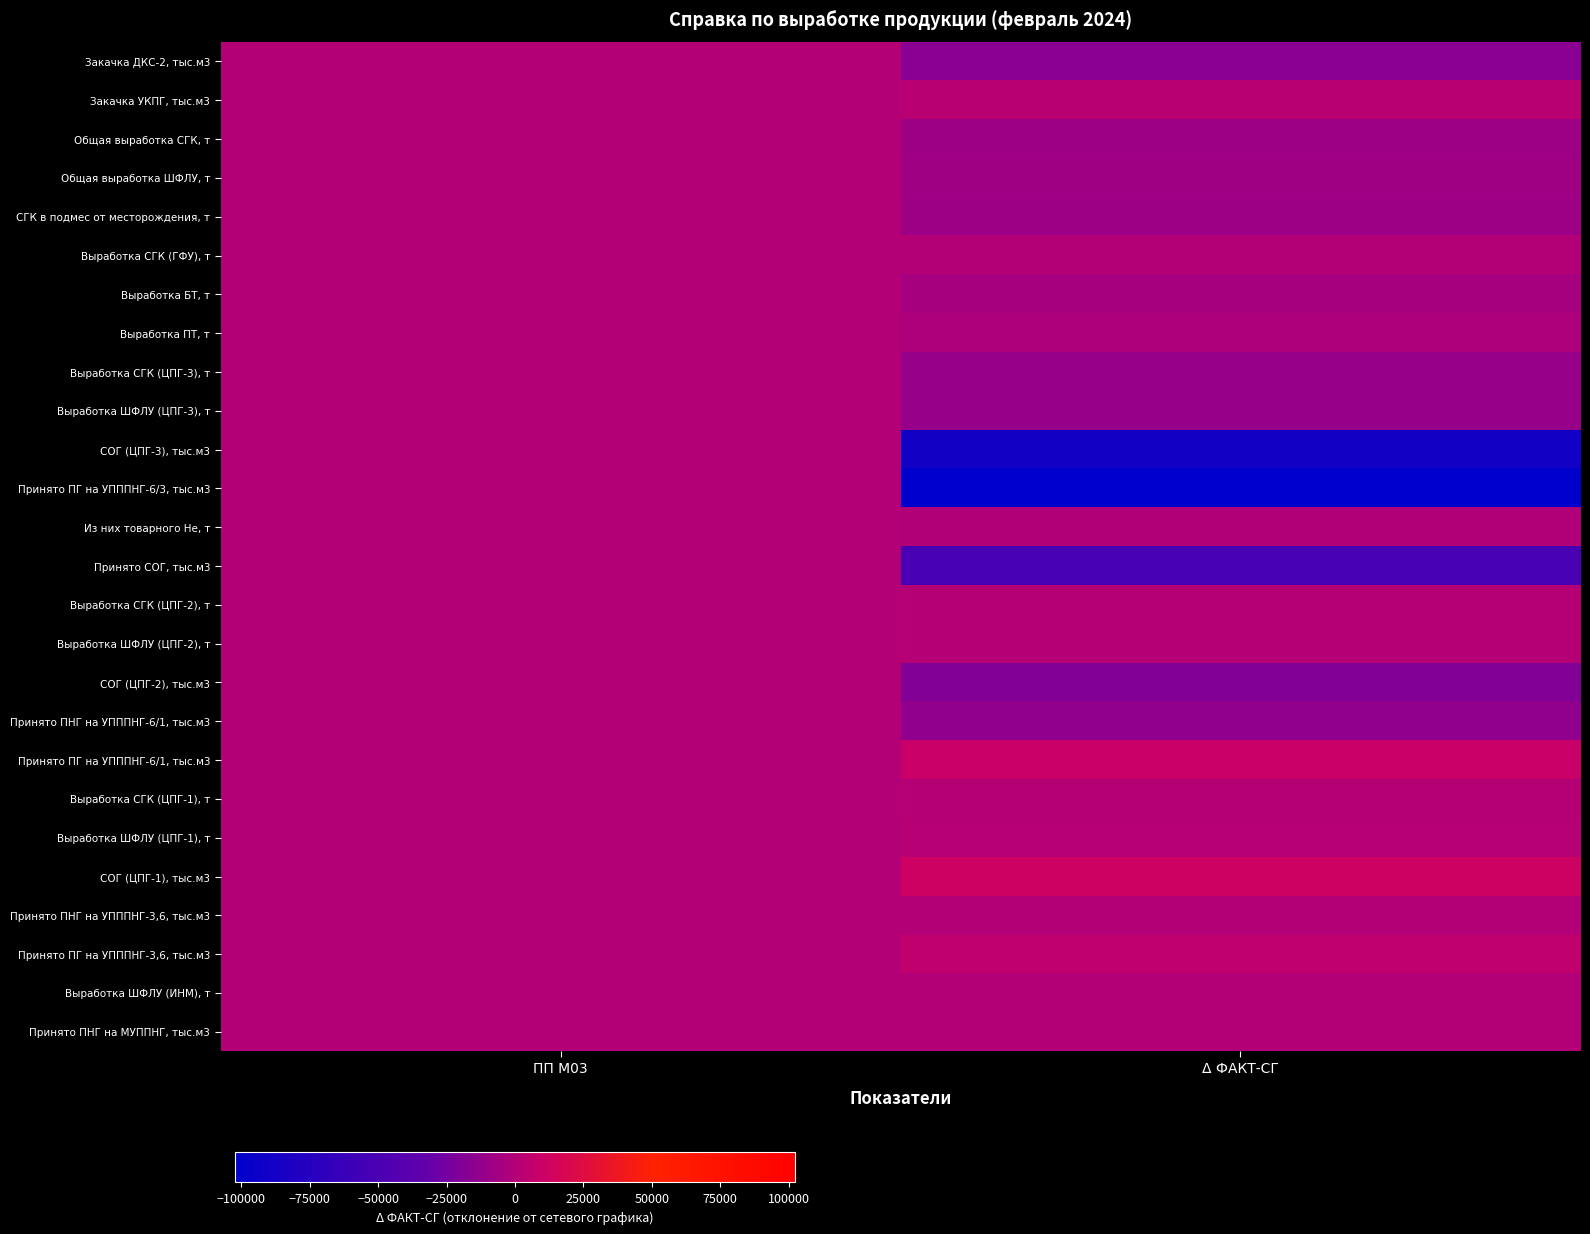

Reading right to left, list all the values displayed in this chart.

Принято ПНГ на МУППНГ, тыс.м3: Δ ФАКТ-СГ=624.4	ПП М03=0.0
Выработка ШФЛУ (ИНМ), т: Δ ФАКТ-СГ=309.5	ПП М03=0.0
Принято ПГ на УПППНГ-3,6, тыс.м3: Δ ФАКТ-СГ=6372.6	ПП М03=0.0
Принято ПНГ на УПППНГ-3,6, тыс.м3: Δ ФАКТ-СГ=579.3	ПП М03=0.0
СОГ (ЦПГ-1), тыс.м3: Δ ФАКТ-СГ=11392.1	ПП М03=0.0
Выработка ШФЛУ (ЦПГ-1), т: Δ ФАКТ-СГ=1772.3	ПП М03=0.0
Выработка СГК (ЦПГ-1), т: Δ ФАКТ-СГ=934.3	ПП М03=0.0
Принято ПГ на УПППНГ-6/1, тыс.м3: Δ ФАКТ-СГ=8973.8	ПП М03=0.0
Принято ПНГ на УПППНГ-6/1, тыс.м3: Δ ФАКТ-СГ=-12812.8	ПП М03=0.0
СОГ (ЦПГ-2), тыс.м3: Δ ФАКТ-СГ=-18403.2	ПП М03=0.0
Выработка ШФЛУ (ЦПГ-2), т: Δ ФАКТ-СГ=1573.4	ПП М03=0.0
Выработка СГК (ЦПГ-2), т: Δ ФАКТ-СГ=1035.7	ПП М03=0.0
Принято СОГ, тыс.м3: Δ ФАКТ-СГ=-51492.8	ПП М03=0.0
Из них товарного Не, т: Δ ФАКТ-СГ=-21.7	ПП М03=0.0
Принято ПГ на УПППНГ-6/3, тыс.м3: Δ ФАКТ-СГ=-102337.0	ПП М03=0.0
СОГ (ЦПГ-3), тыс.м3: Δ ФАКТ-СГ=-88544.8	ПП М03=0.0
Выработка ШФЛУ (ЦПГ-3), т: Δ ФАКТ-СГ=-10634.2	ПП М03=0.0
Выработка СГК (ЦПГ-3), т: Δ ФАКТ-СГ=-11093.1	ПП М03=0.0
Выработка ПТ, т: Δ ФАКТ-СГ=-2325.5	ПП М03=0.0
Выработка БТ, т: Δ ФАКТ-СГ=-4162.1	ПП М03=0.0
Выработка СГК (ГФУ), т: Δ ФАКТ-СГ=689.7	ПП М03=0.0
СГК в подмес от месторождения, т: Δ ФАКТ-СГ=-8718.8	ПП М03=0.0
Общая выработка ШФЛУ, т: Δ ФАКТ-СГ=-7288.5	ПП М03=0.0
Общая выработка СГК, т: Δ ФАКТ-СГ=-8433.4	ПП М03=0.0
Закачка УКПГ, тыс.м3: Δ ФАКТ-СГ=3160.7	ПП М03=0.0
Закачка ДКС-2, тыс.м3: Δ ФАКТ-СГ=-16295.3	ПП М03=0.0